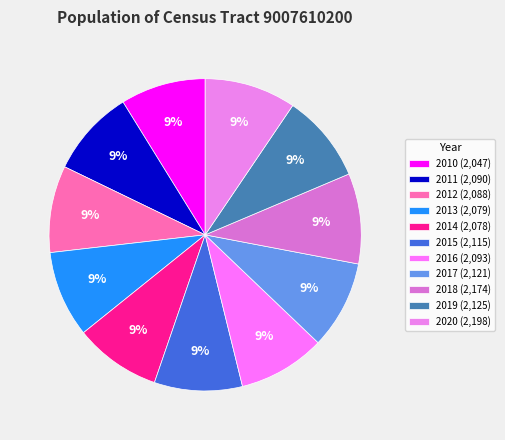

Is there a majority slice in this chart?

No